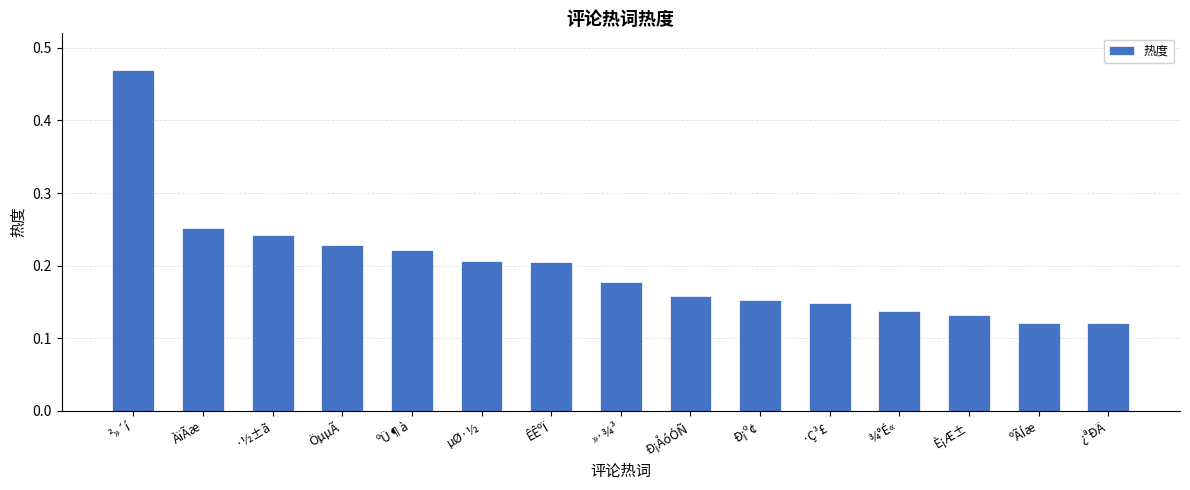

Does the chart contain stacked bars?

No